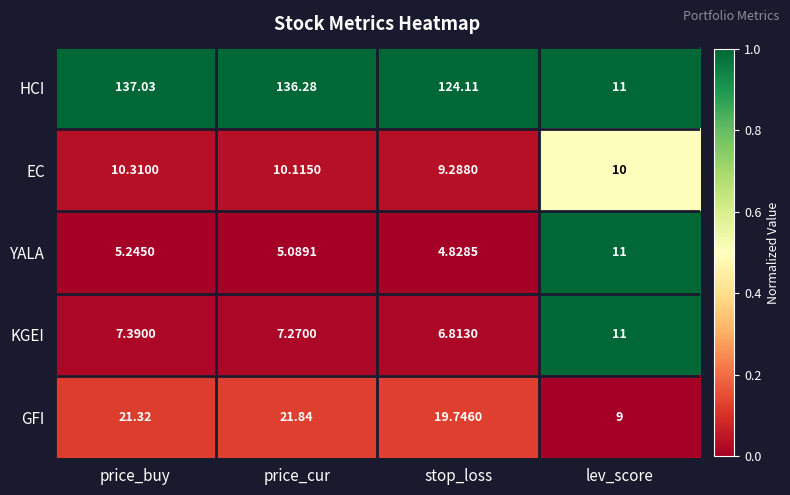

Which series has the largest range (max minus min)?

HCI